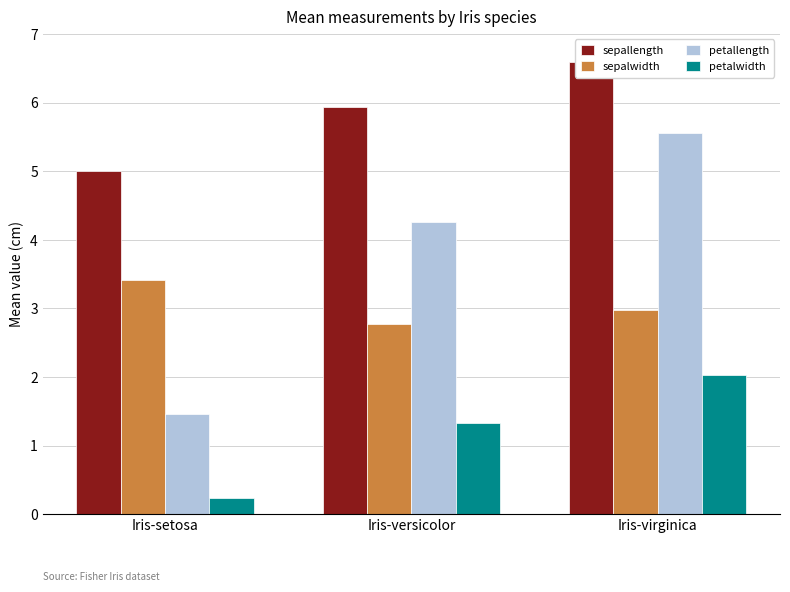

How many series are shown in this chart?

4